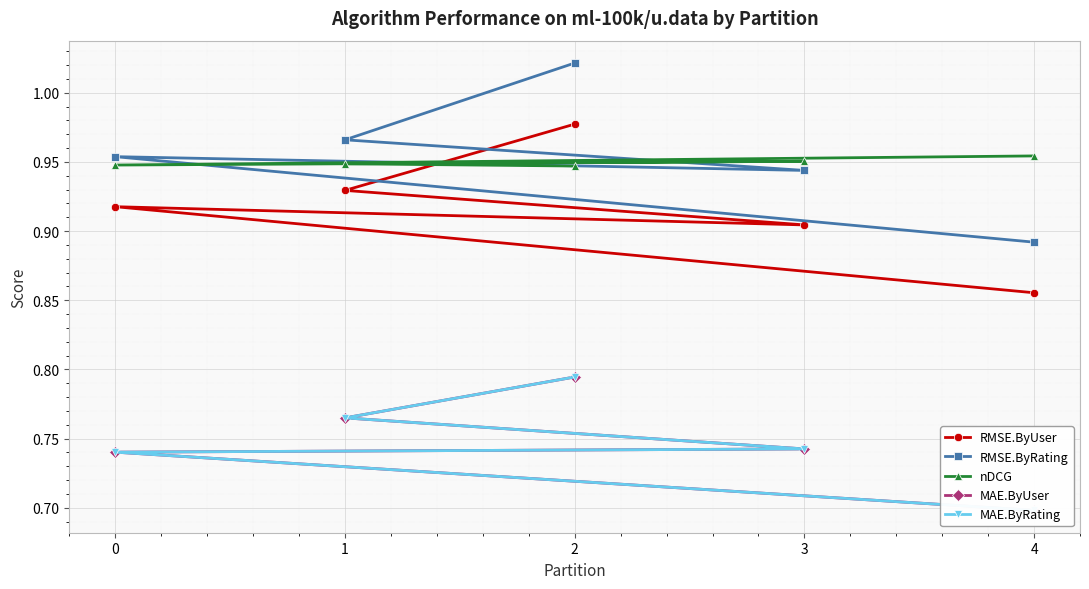

What is the smallest value displayed?

0.7